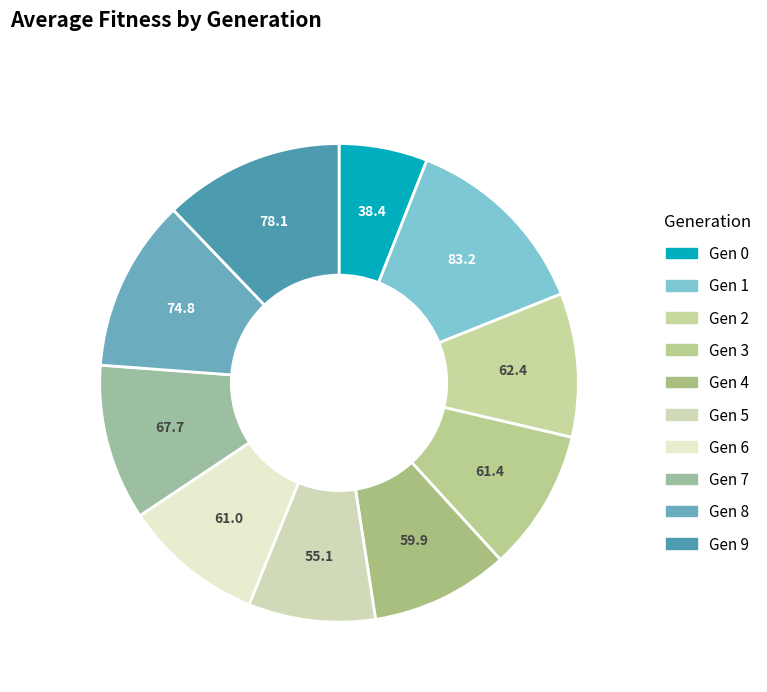

How many segments does this pie chart have?

10